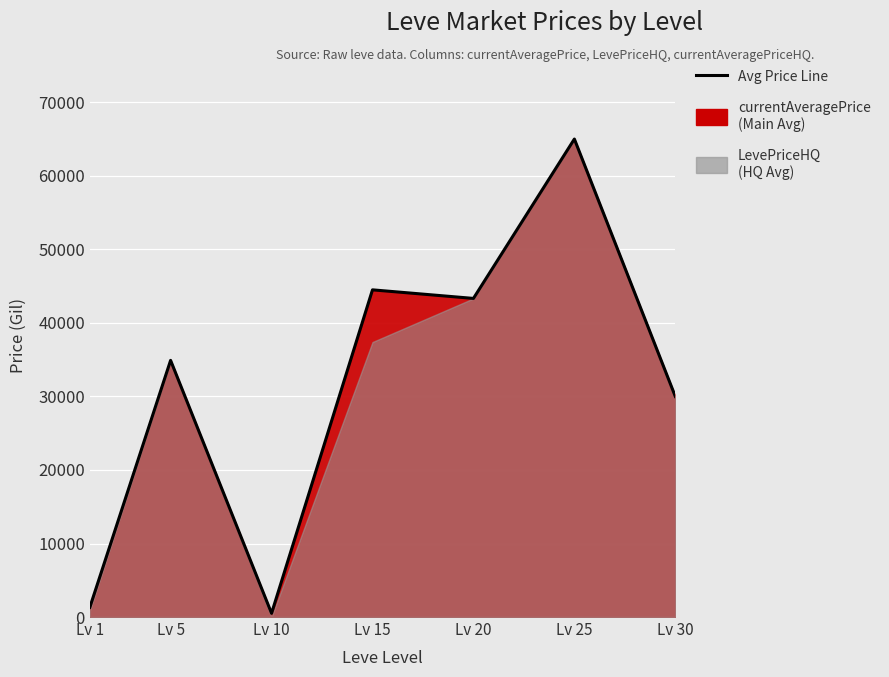

At which category does the chart reach its minimum across all series?

Lv 10